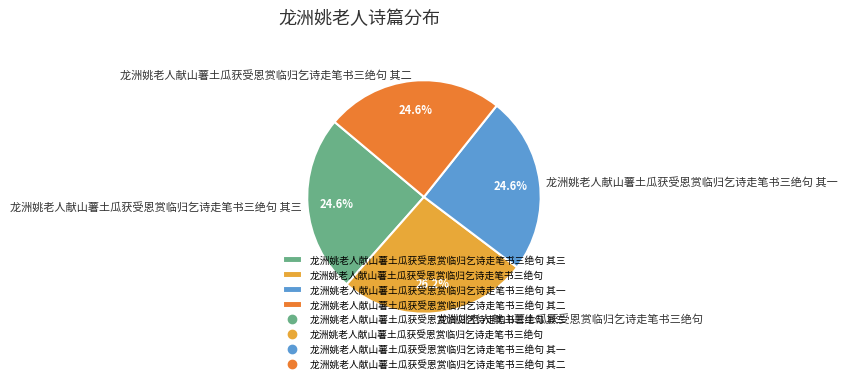

How much of the chart is everything except 龙洲姚老人献山薯土瓜获受恩赏临归乞诗走笔书三绝句 其二?

75.4%